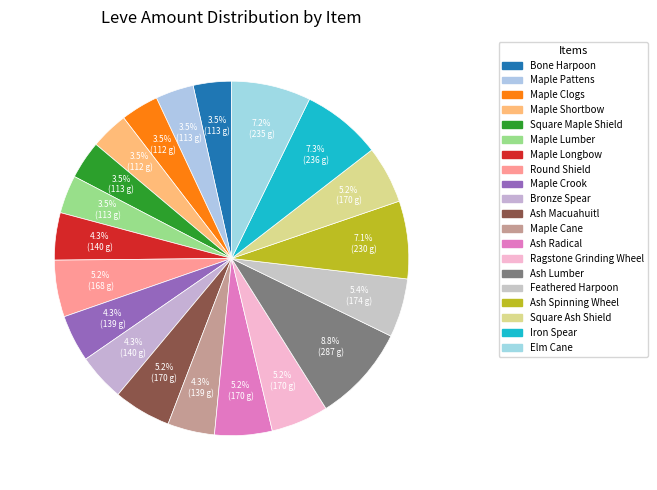

What portion of the pie excludes Square Maple Shield?

96.5%